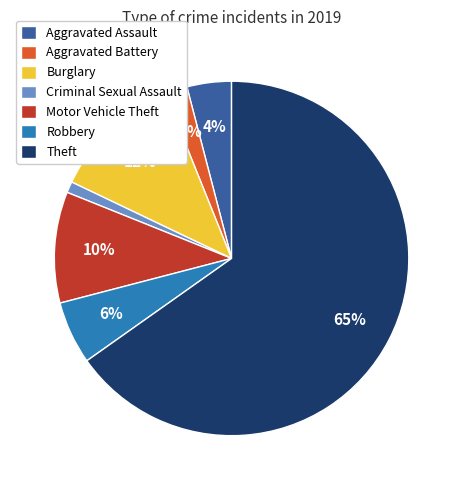

Is the sum of Criminal Sexual Assault and Robbery greater than half?

No